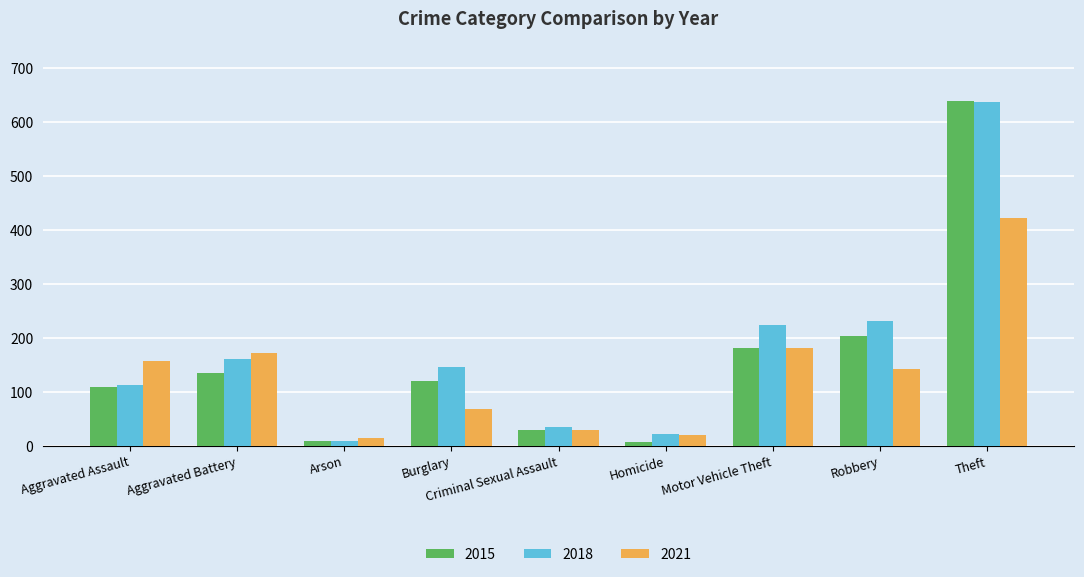

What is the difference between the second highest and second lowest values in the 2015 series?

194